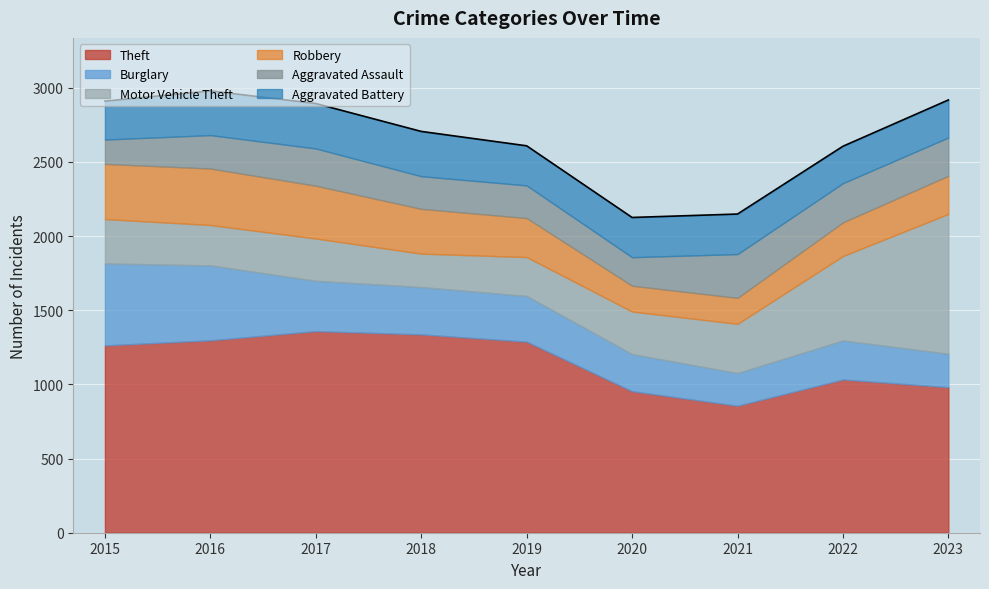

What is the value of the Motor Vehicle Theft point at the 2nd from the left?

272